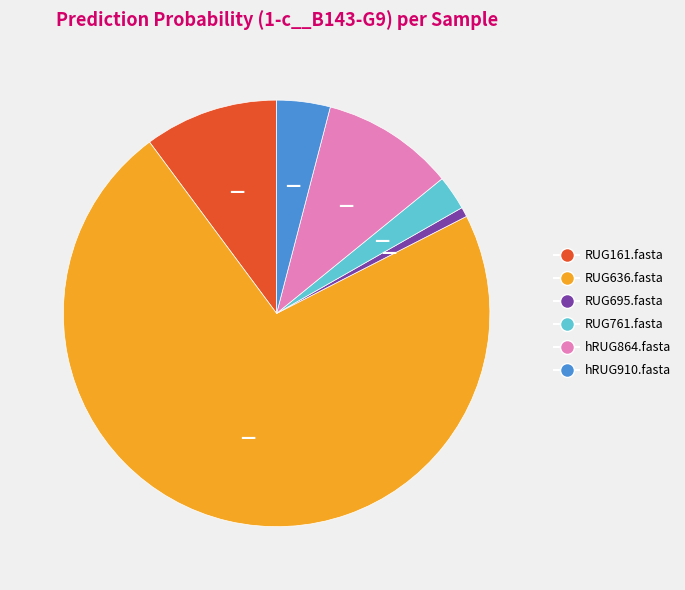

Is it true that RUG761.fasta is 11% of the pie?

False